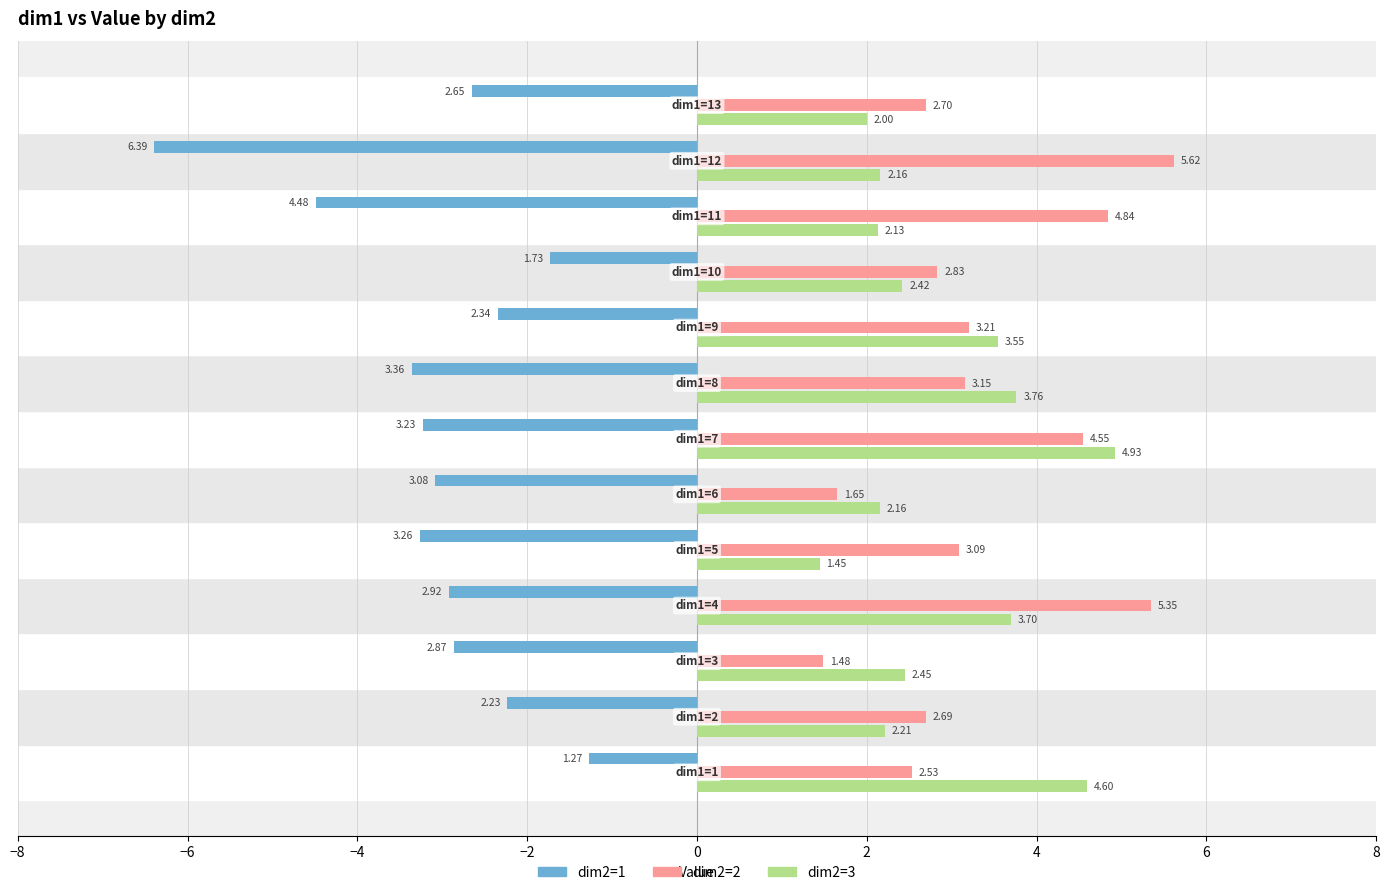

Which series has the largest range (max minus min)?

dim2=1